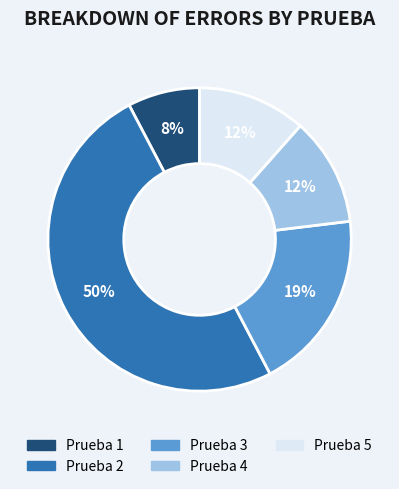

True or false: Prueba 2 accounts for 50% of the total.

True